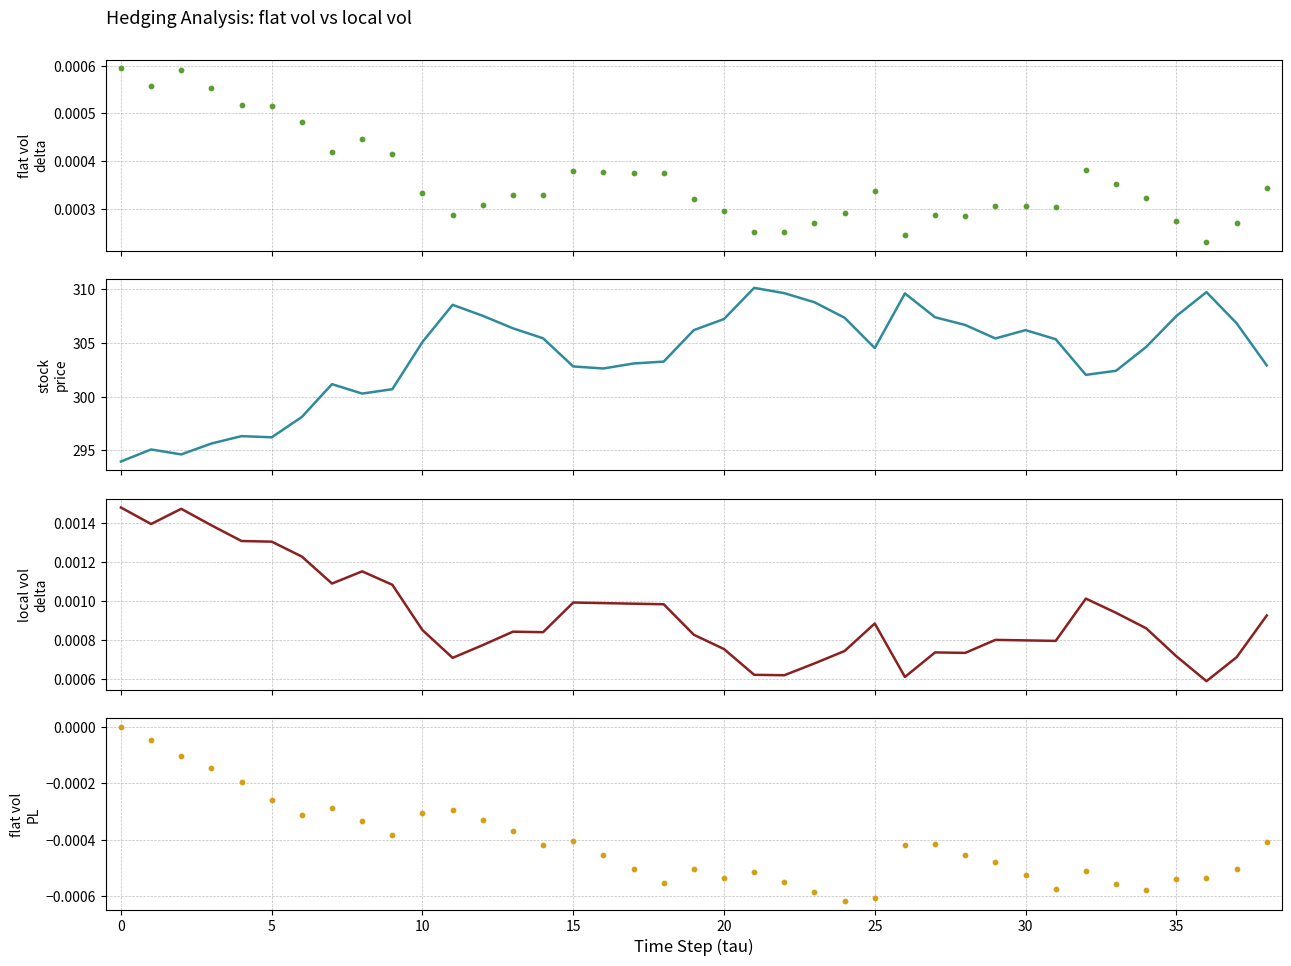

What are all the series names shown in the legend?

flat vol delta, stock price, local vol delta, flat vol PL